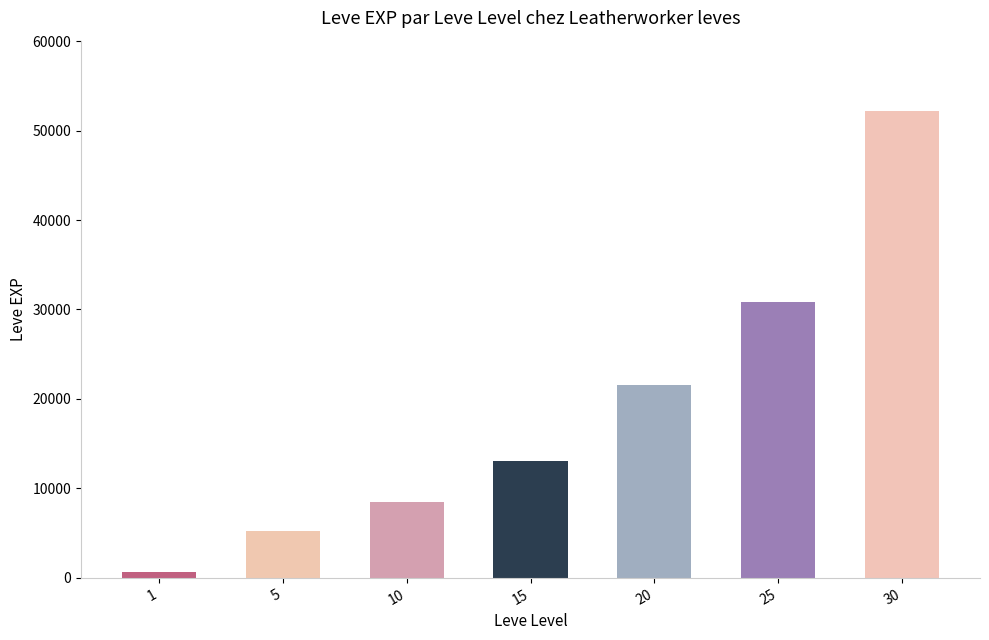

What value does the data have at 25?

30820